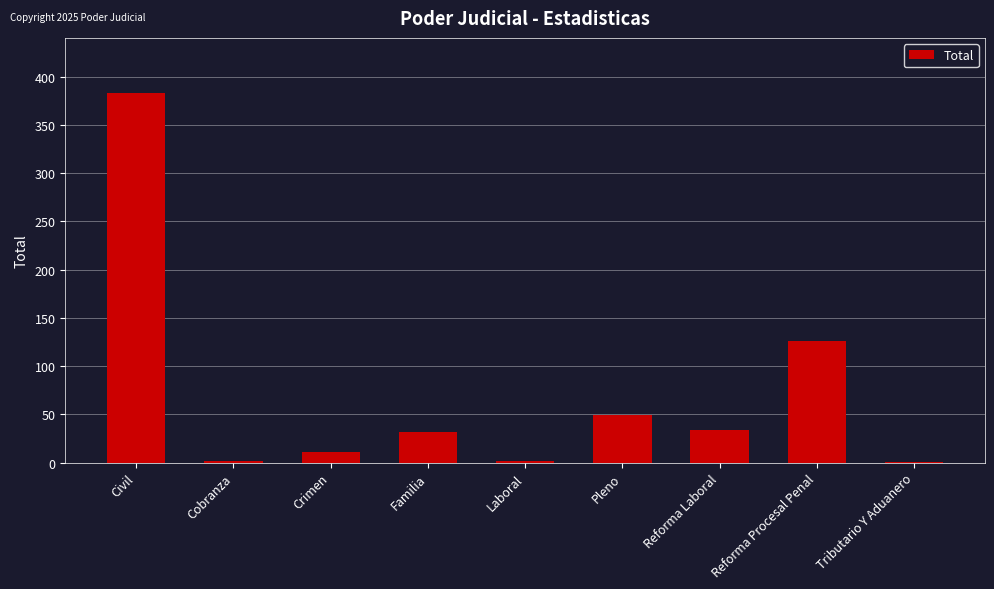

True or false: the data shows 18 at Pleno.

False